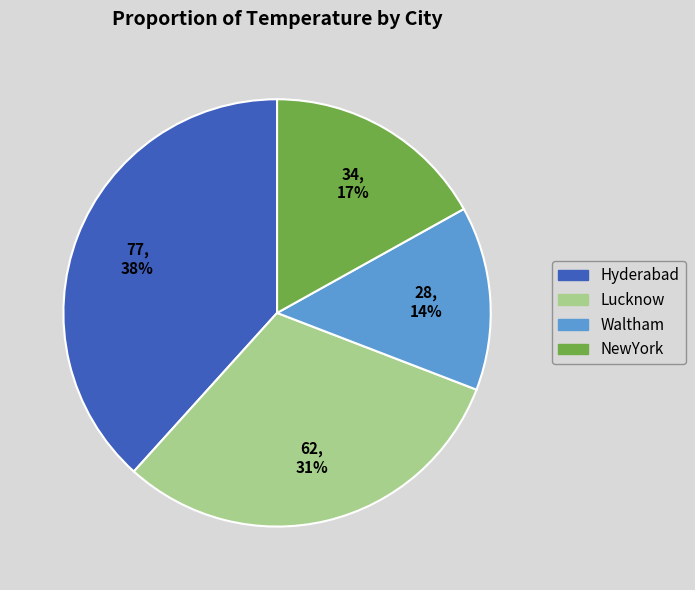

To the nearest percent, what is the average slice percentage?

25%